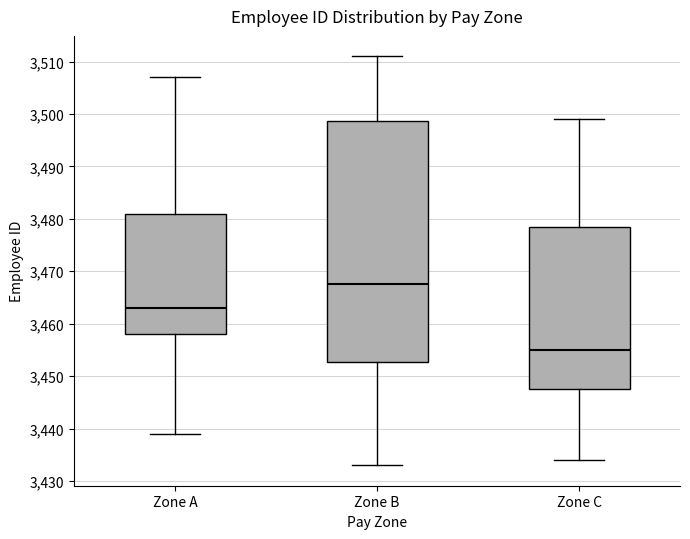

Reading left to right, transcribe this box plot: for each box, give where its median line is, the range the box spans, and where its two whiskers end, as read against the y-axis. The values are not printed on the chart, so give them approximately, as read against the axis.

Zone A: median 3463, box 3458 to 3481, whiskers 3439 to 3507
Zone B: median 3468, box 3453 to 3499, whiskers 3433 to 3511
Zone C: median 3455, box 3448 to 3479, whiskers 3434 to 3499